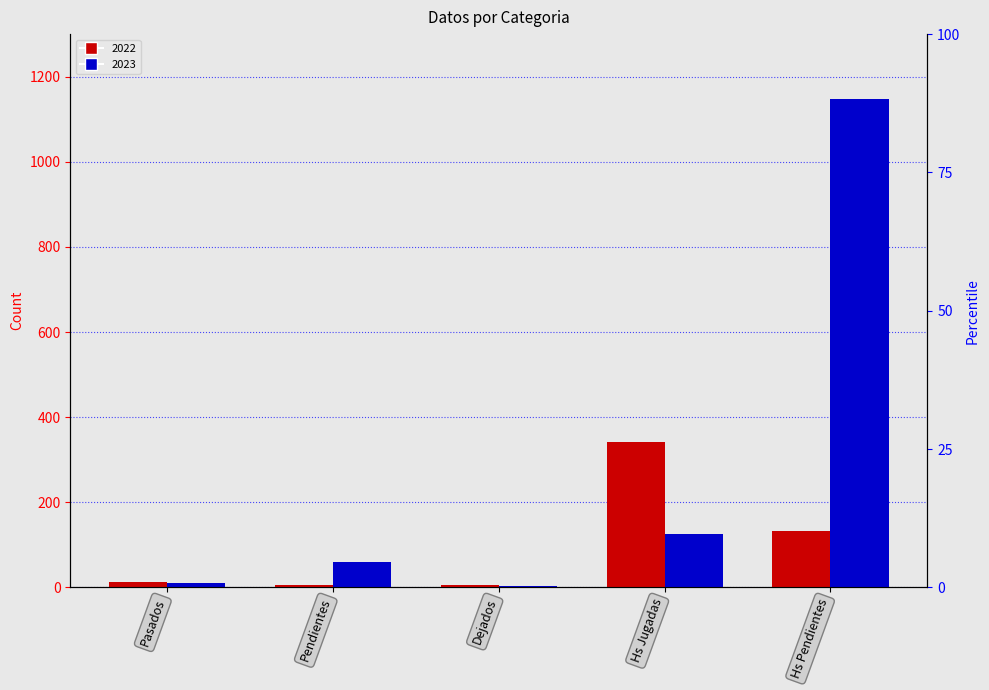

How many data points does each series have?

5